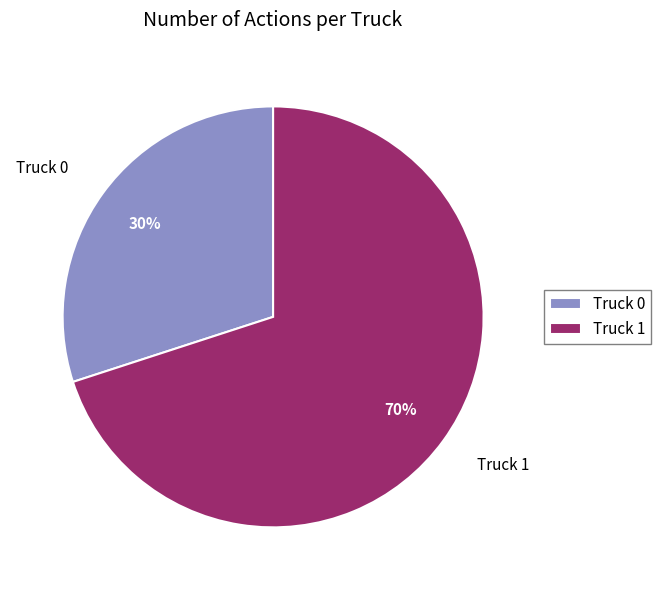

To the nearest percent, what portion does Truck 1 represent?

70%